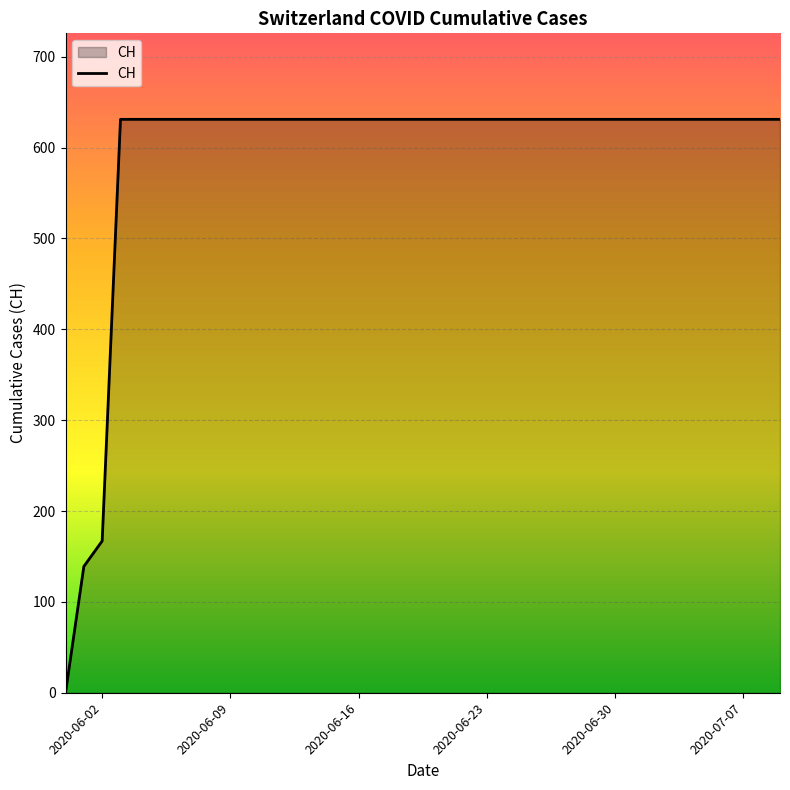

How many lines are shown in the chart?

1